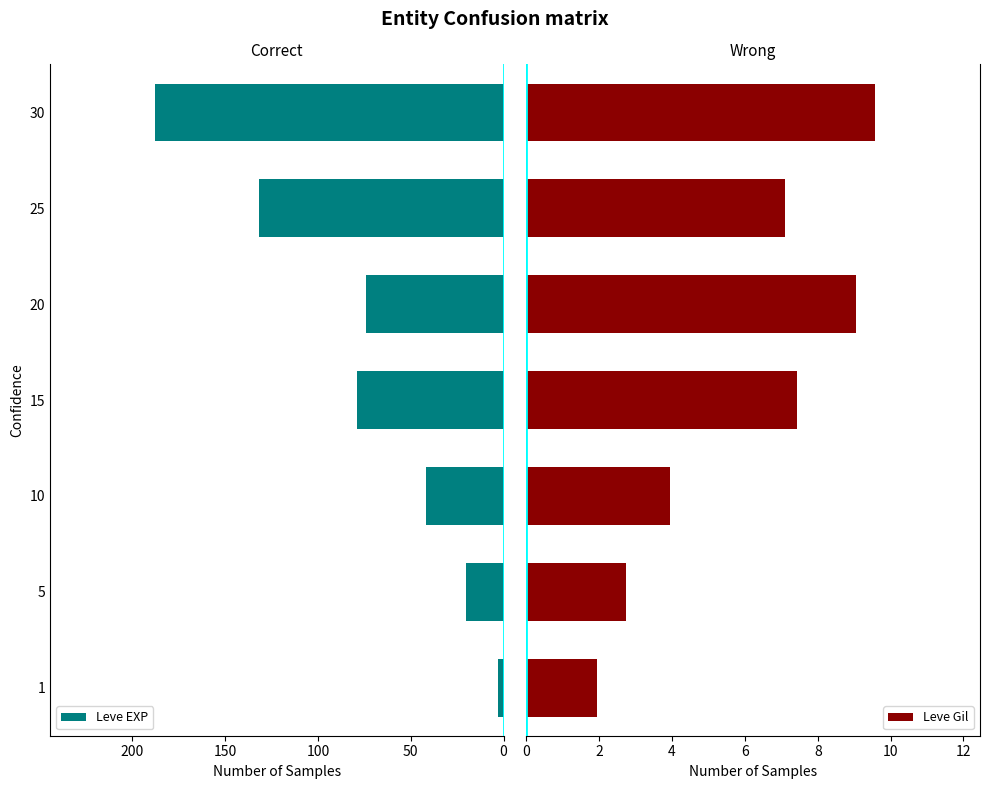

What is the minimum value for Leve Gil?

1.9